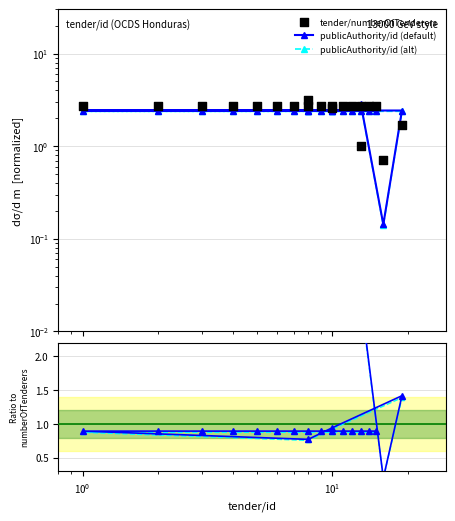

What are all the series names shown in the legend?

publicAuthority/id (default), publicAuthority/id (alt), tender/numberOfTenderers